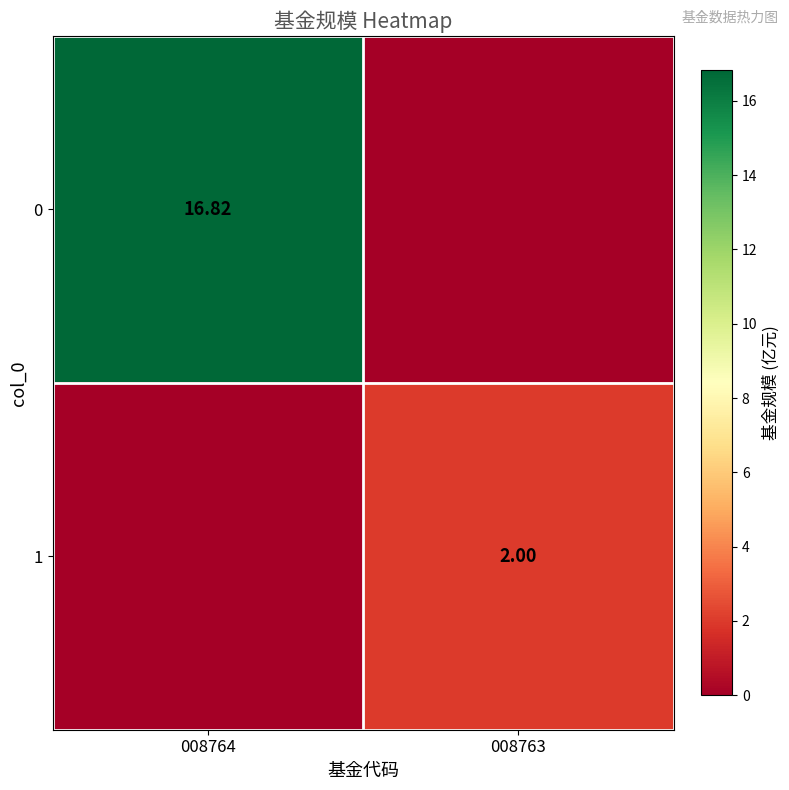

Is the value of 1 at 008763 greater than the value of 0 at 008764?

No